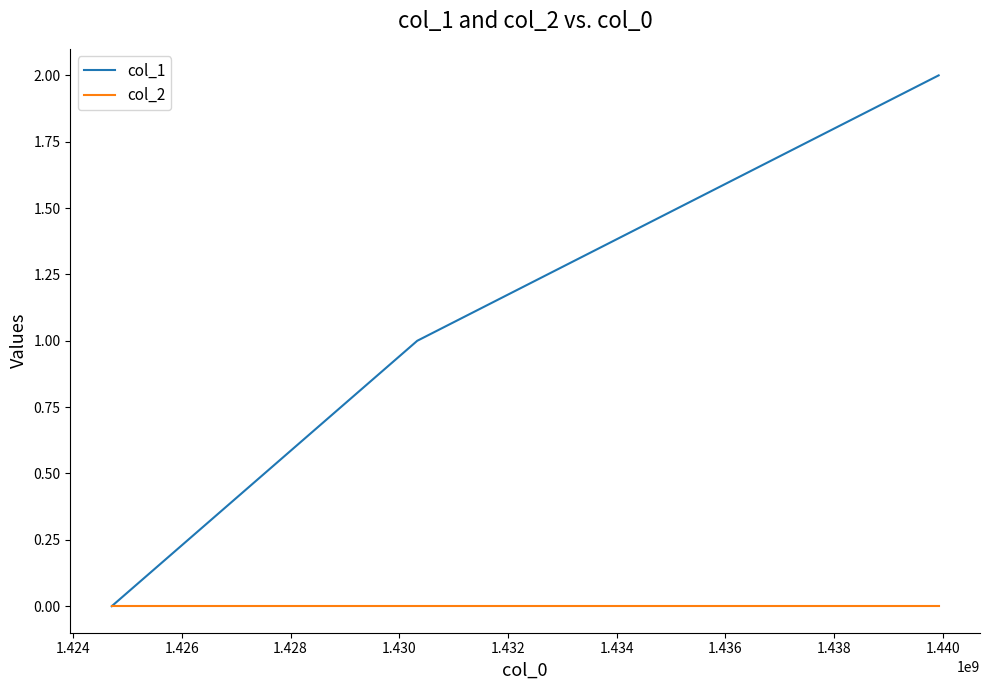

Reading right to left, list all the values displayed in this chart.

col_1: 2	1	0
col_2: 0	0	0